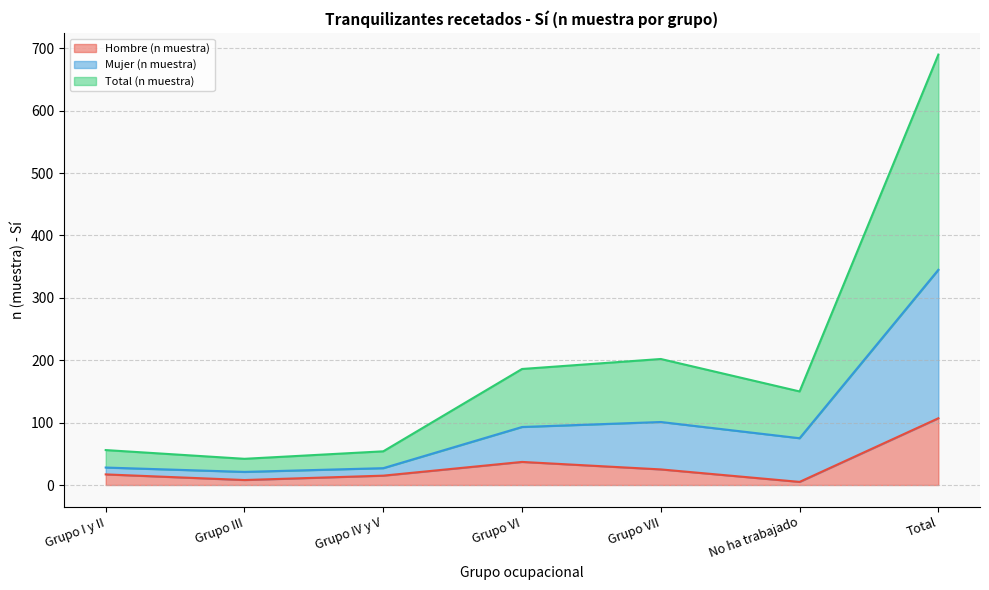

How many data points in Hombre (n muestra) are less than 17?

3